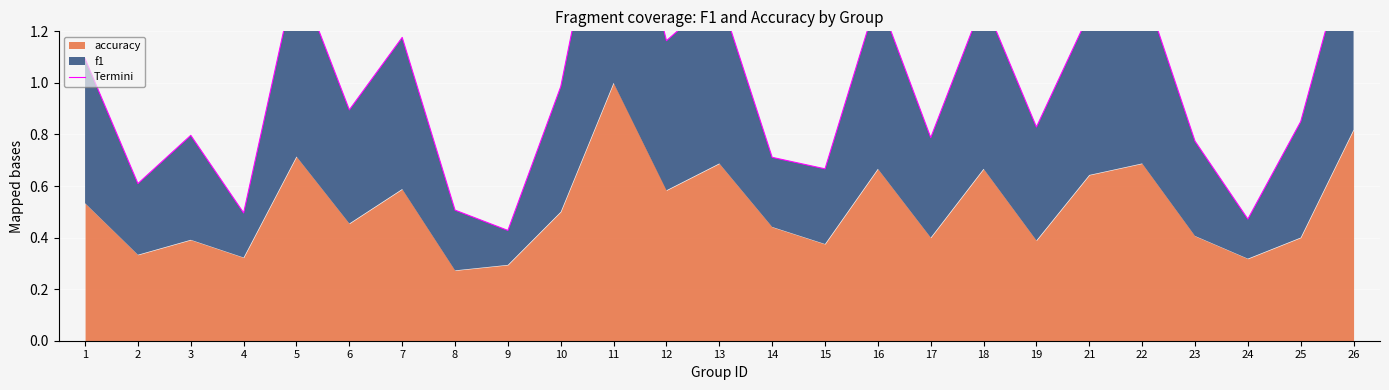

At which category does the chart reach its peak across all series?

11